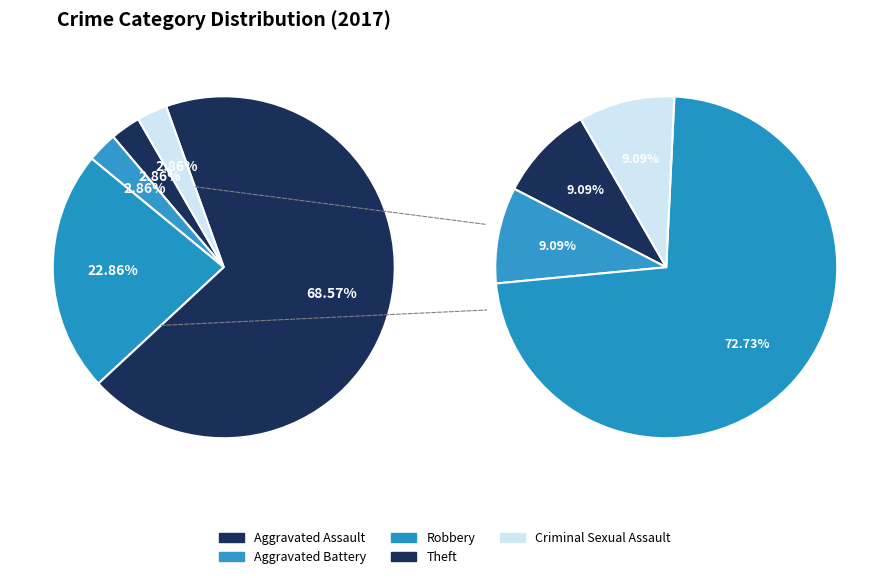

How many segments does this pie chart have?

5